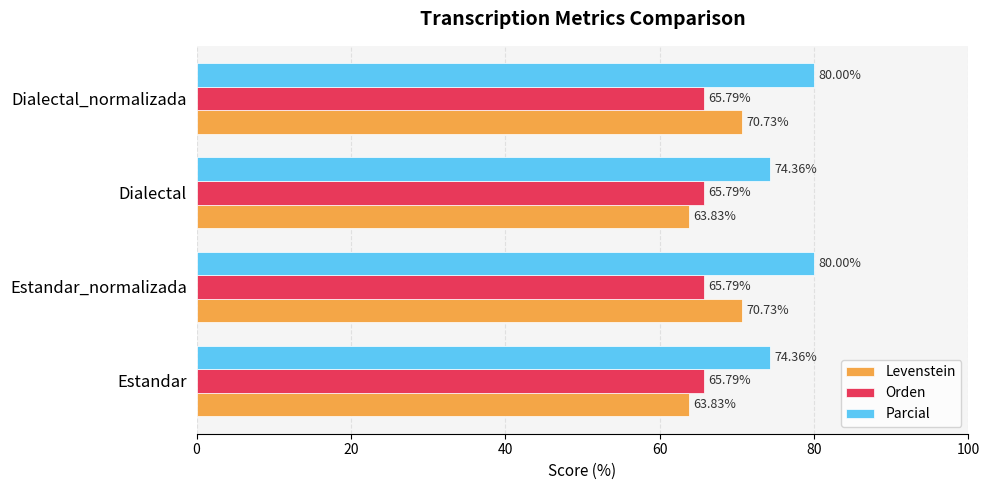

What is the difference between the maximum and minimum values in the Parcial series?

5.6